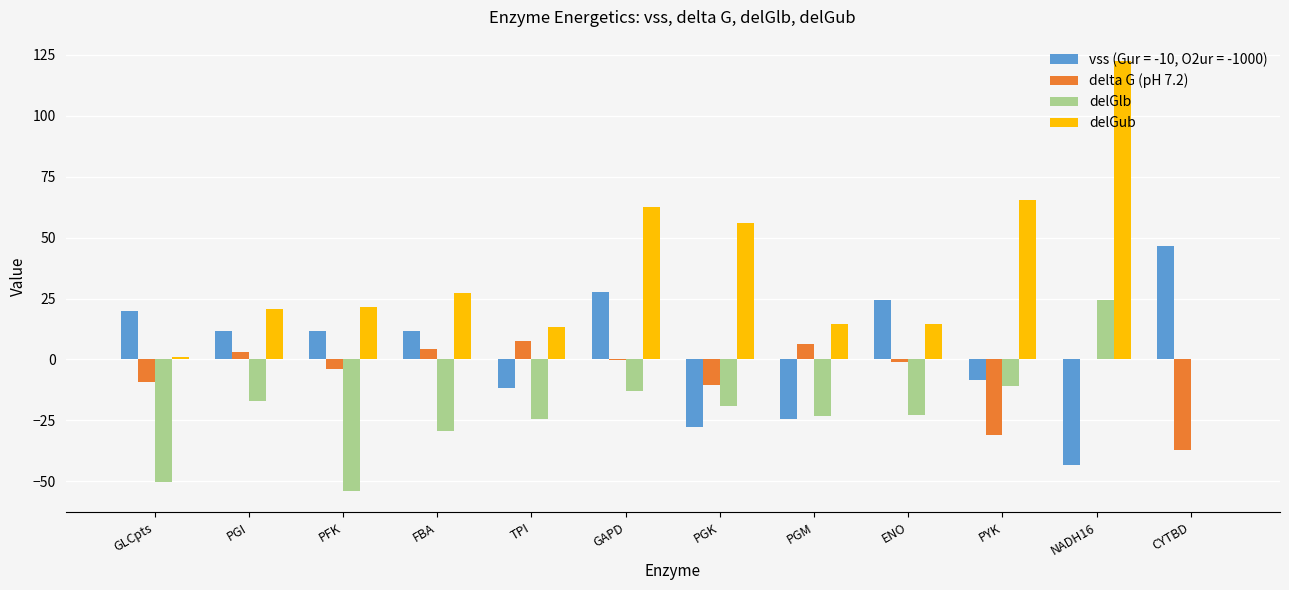

At which category does the chart reach its peak across all series?

NADH16